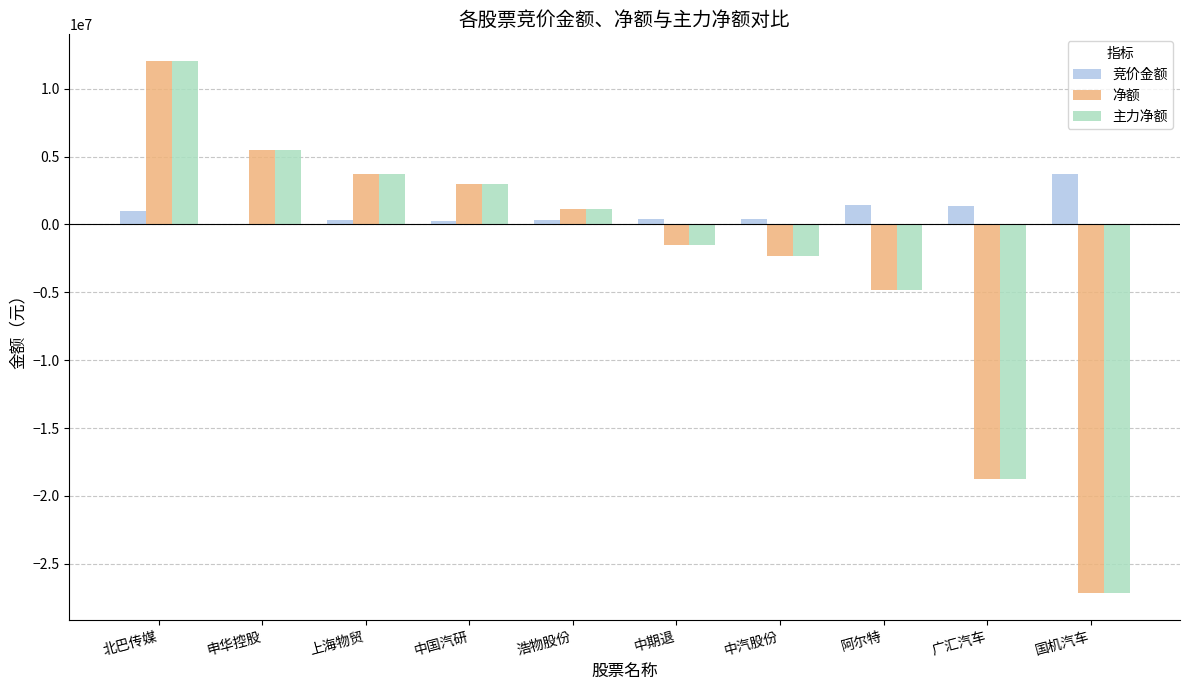

What is the greatest value displayed?

12047100